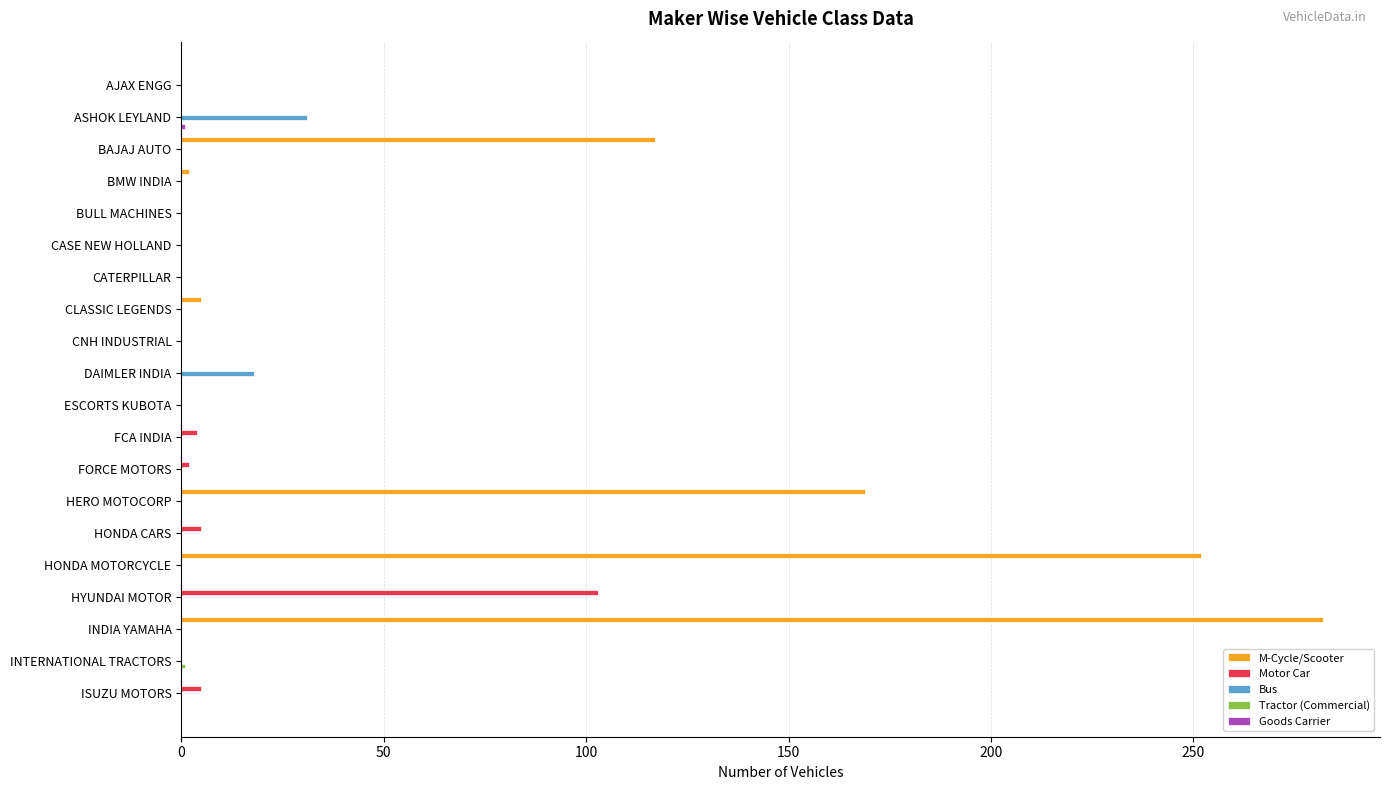

What is the greatest value displayed?

282